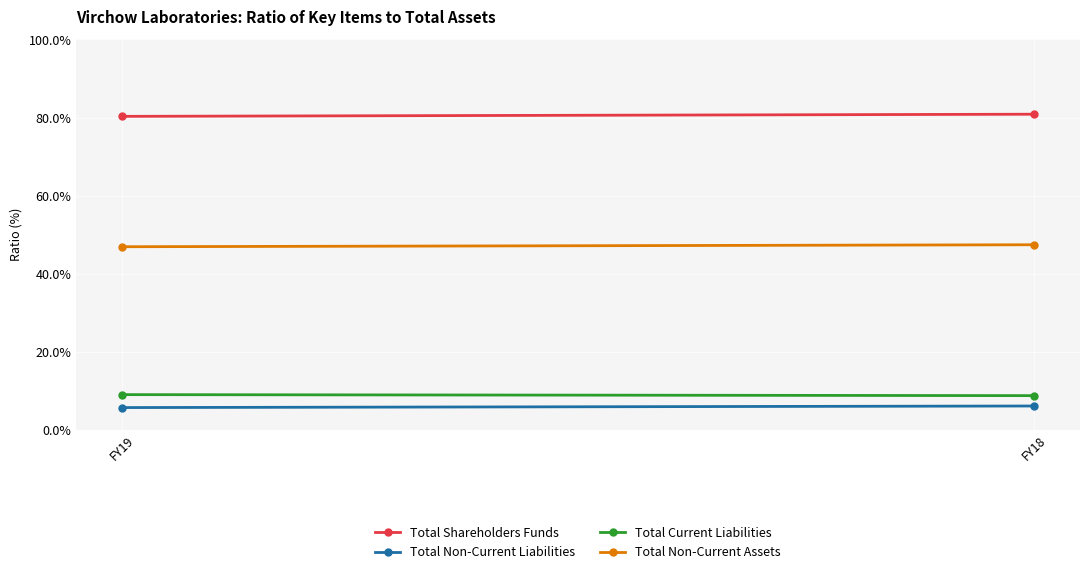

Reading left to right, list all the values displayed in this chart.

Total Shareholders Funds: FY19=80.3	FY18=80.8
Total Non-Current Liabilities: FY19=5.7	FY18=6.1
Total Current Liabilities: FY19=9.0	FY18=8.7
Total Non-Current Assets: FY19=46.9	FY18=47.4